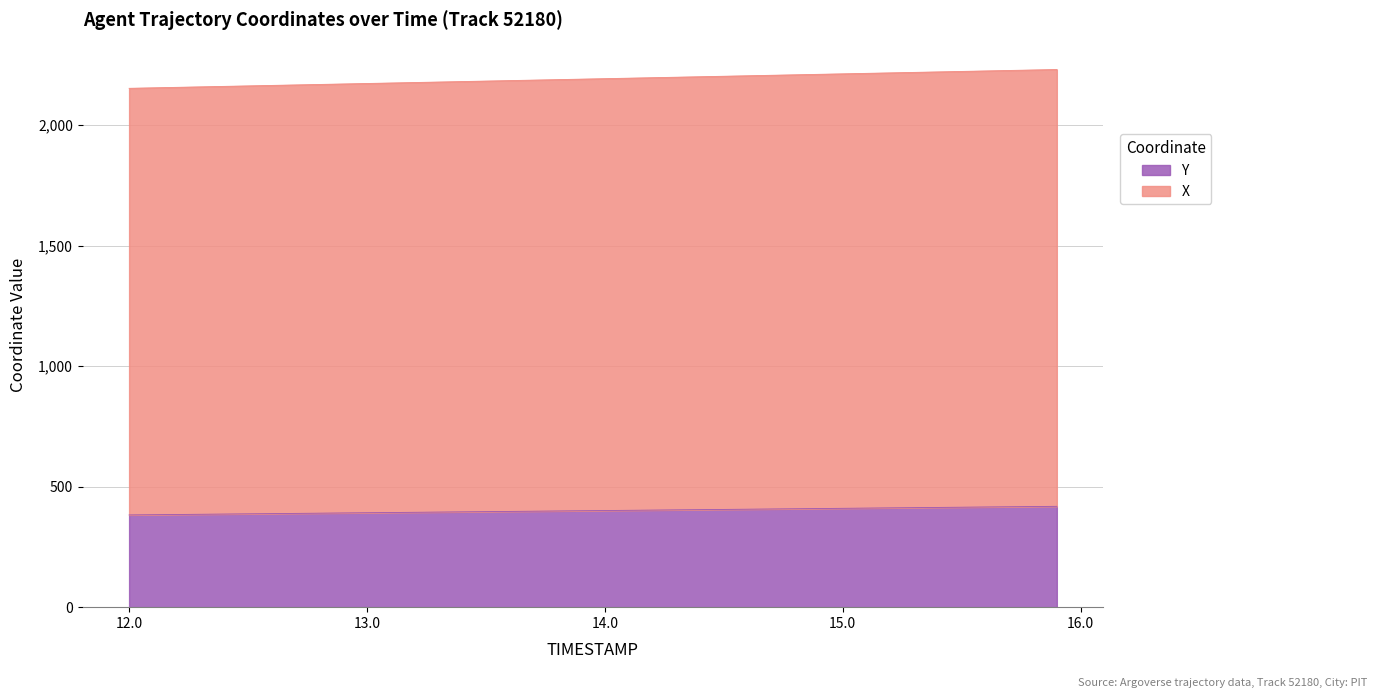

Rank the series by their maximum value, from highest to lowest.

X, Y